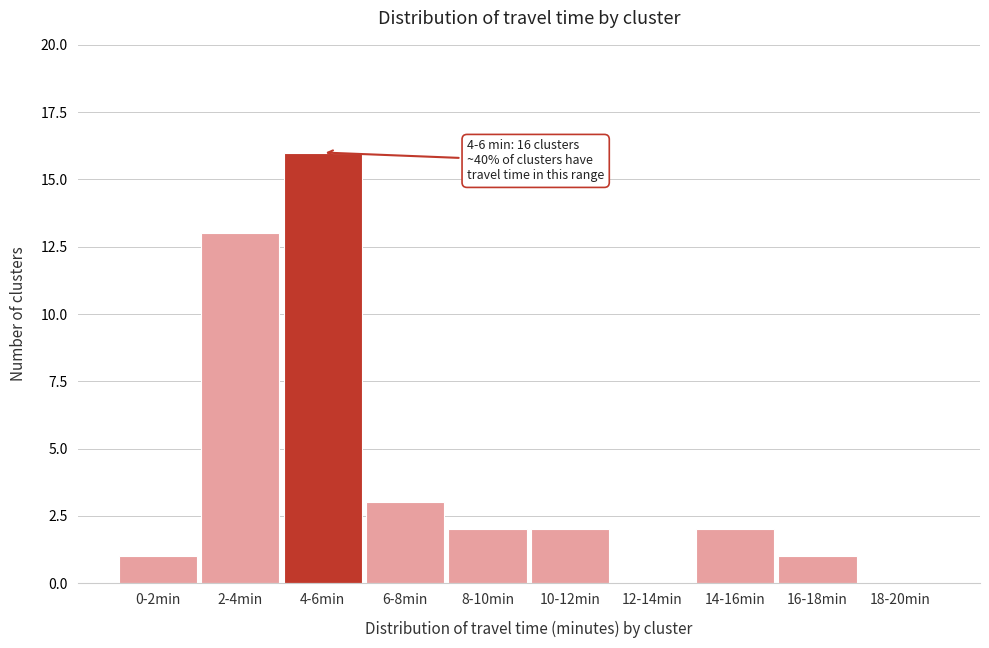

Reading right to left, list all the values displayed in this chart.

18-20min=0	16-18min=1	14-16min=2	12-14min=0	10-12min=2	8-10min=2	6-8min=3	4-6min=16	2-4min=13	0-2min=1